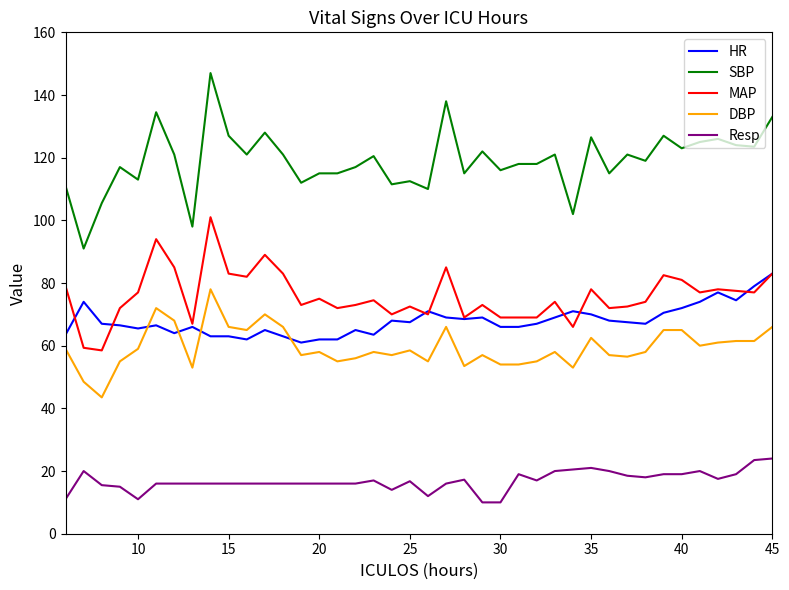

Which series has the largest range (max minus min)?

SBP